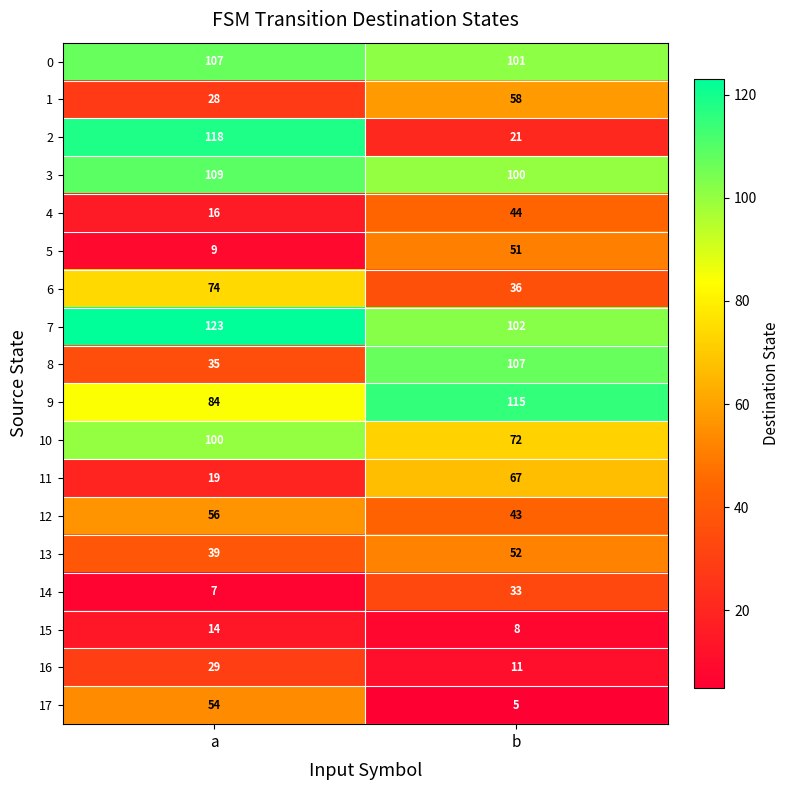

At how many categories does at least one series exceed 107?

2